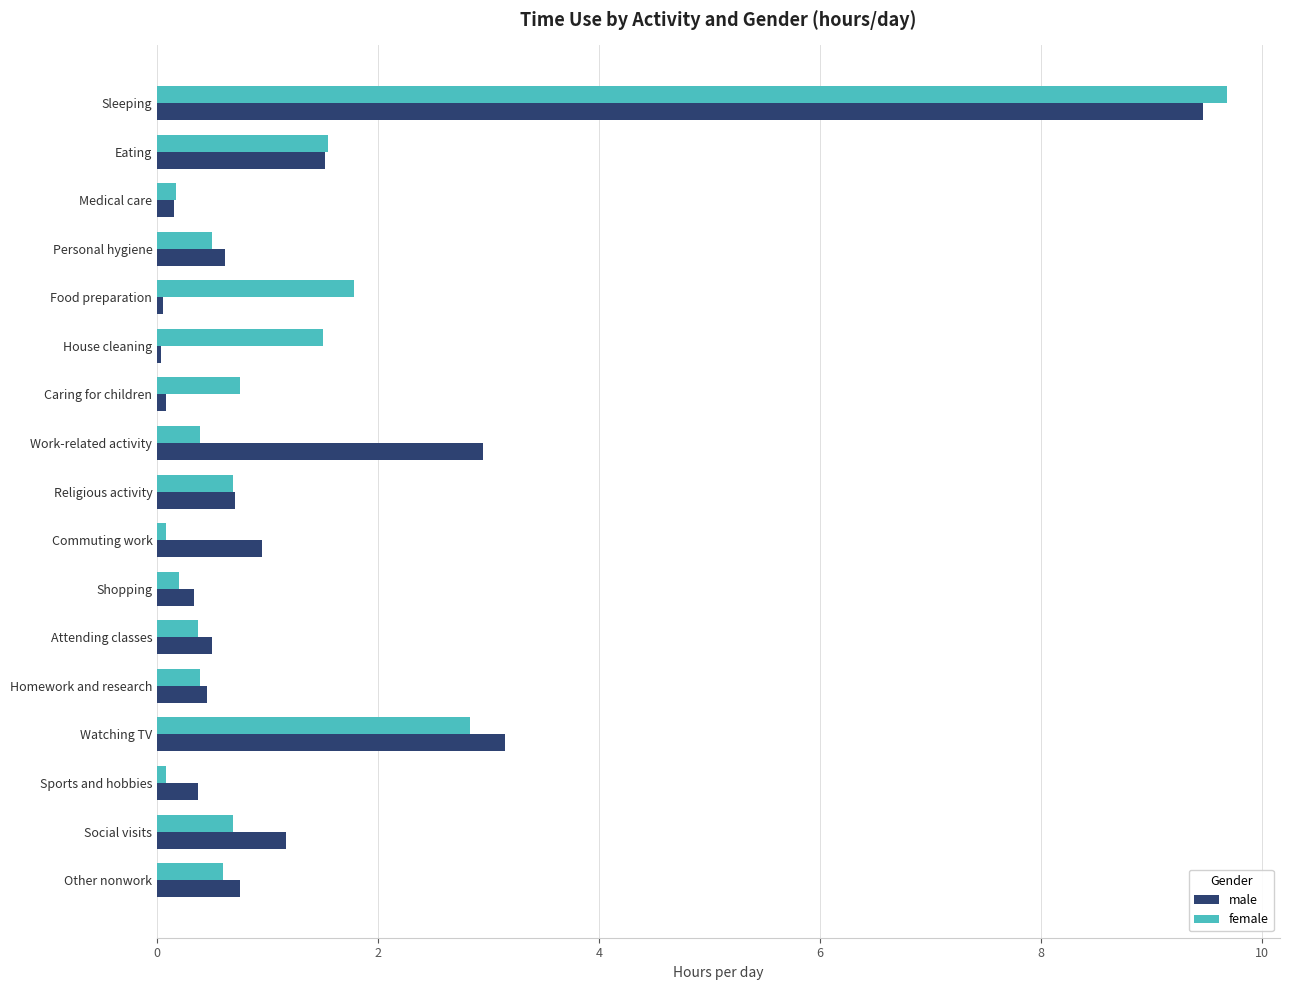

Is it true that female equals 0.4 at Attending classes?

True